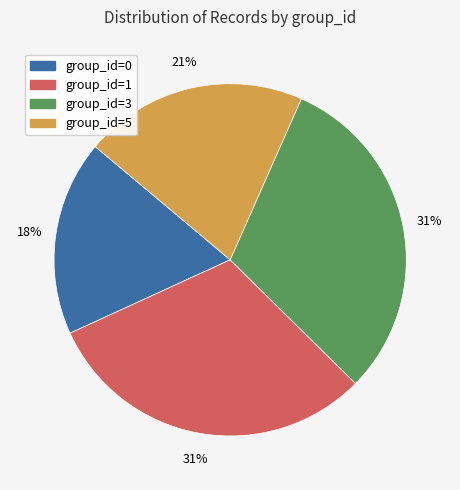

What is the smallest slice in the pie chart?

group_id=0